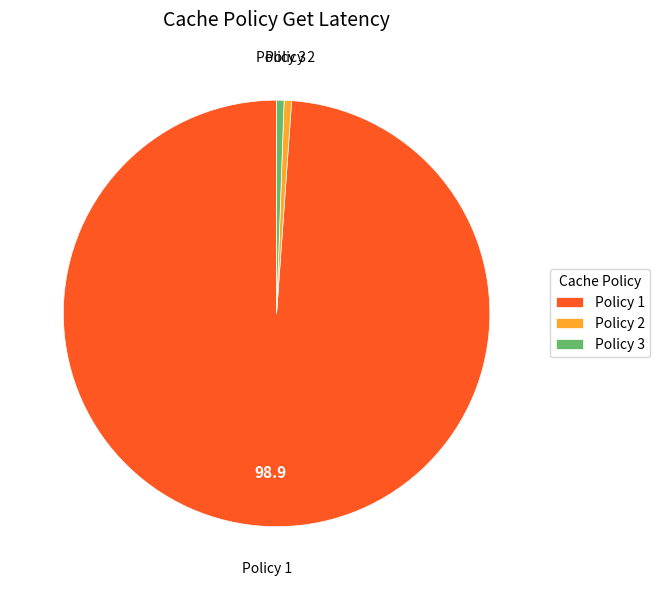

What is the largest slice in the pie chart?

Policy 1